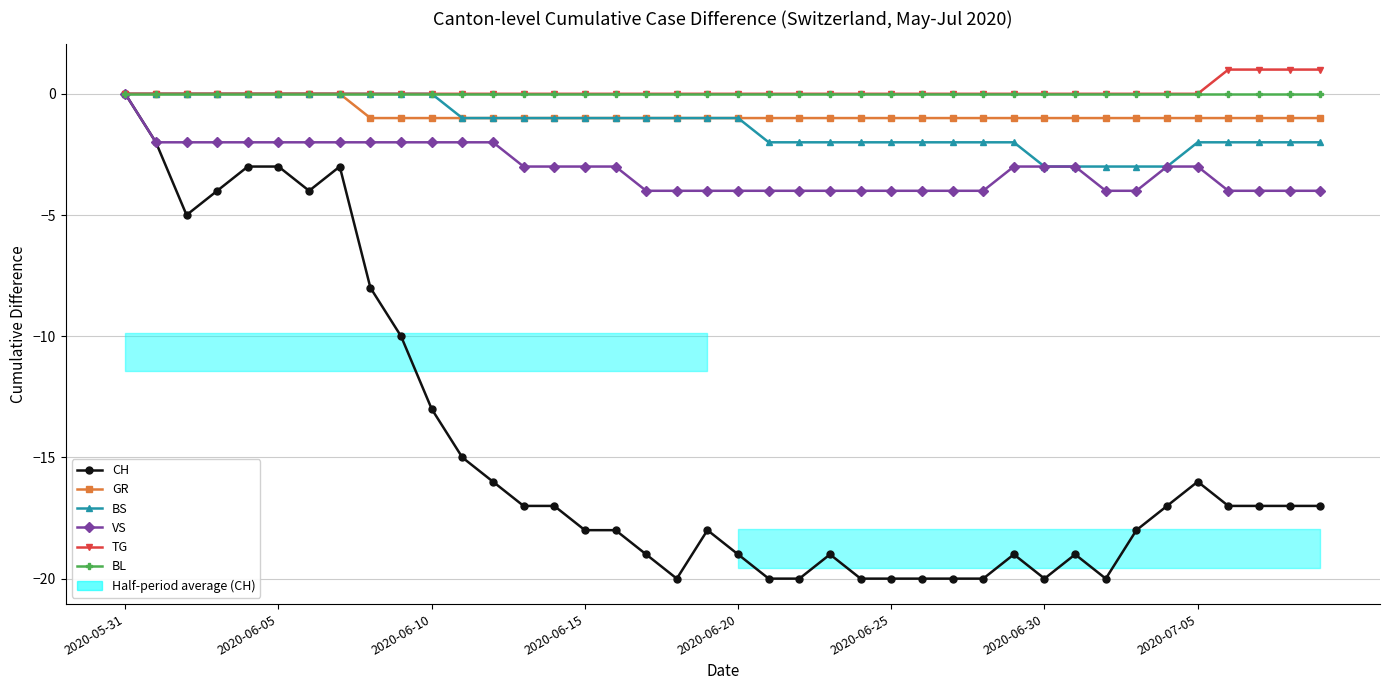

List the series in order of their peak value, lowest first.

CH, GR, BS, VS, BL, TG